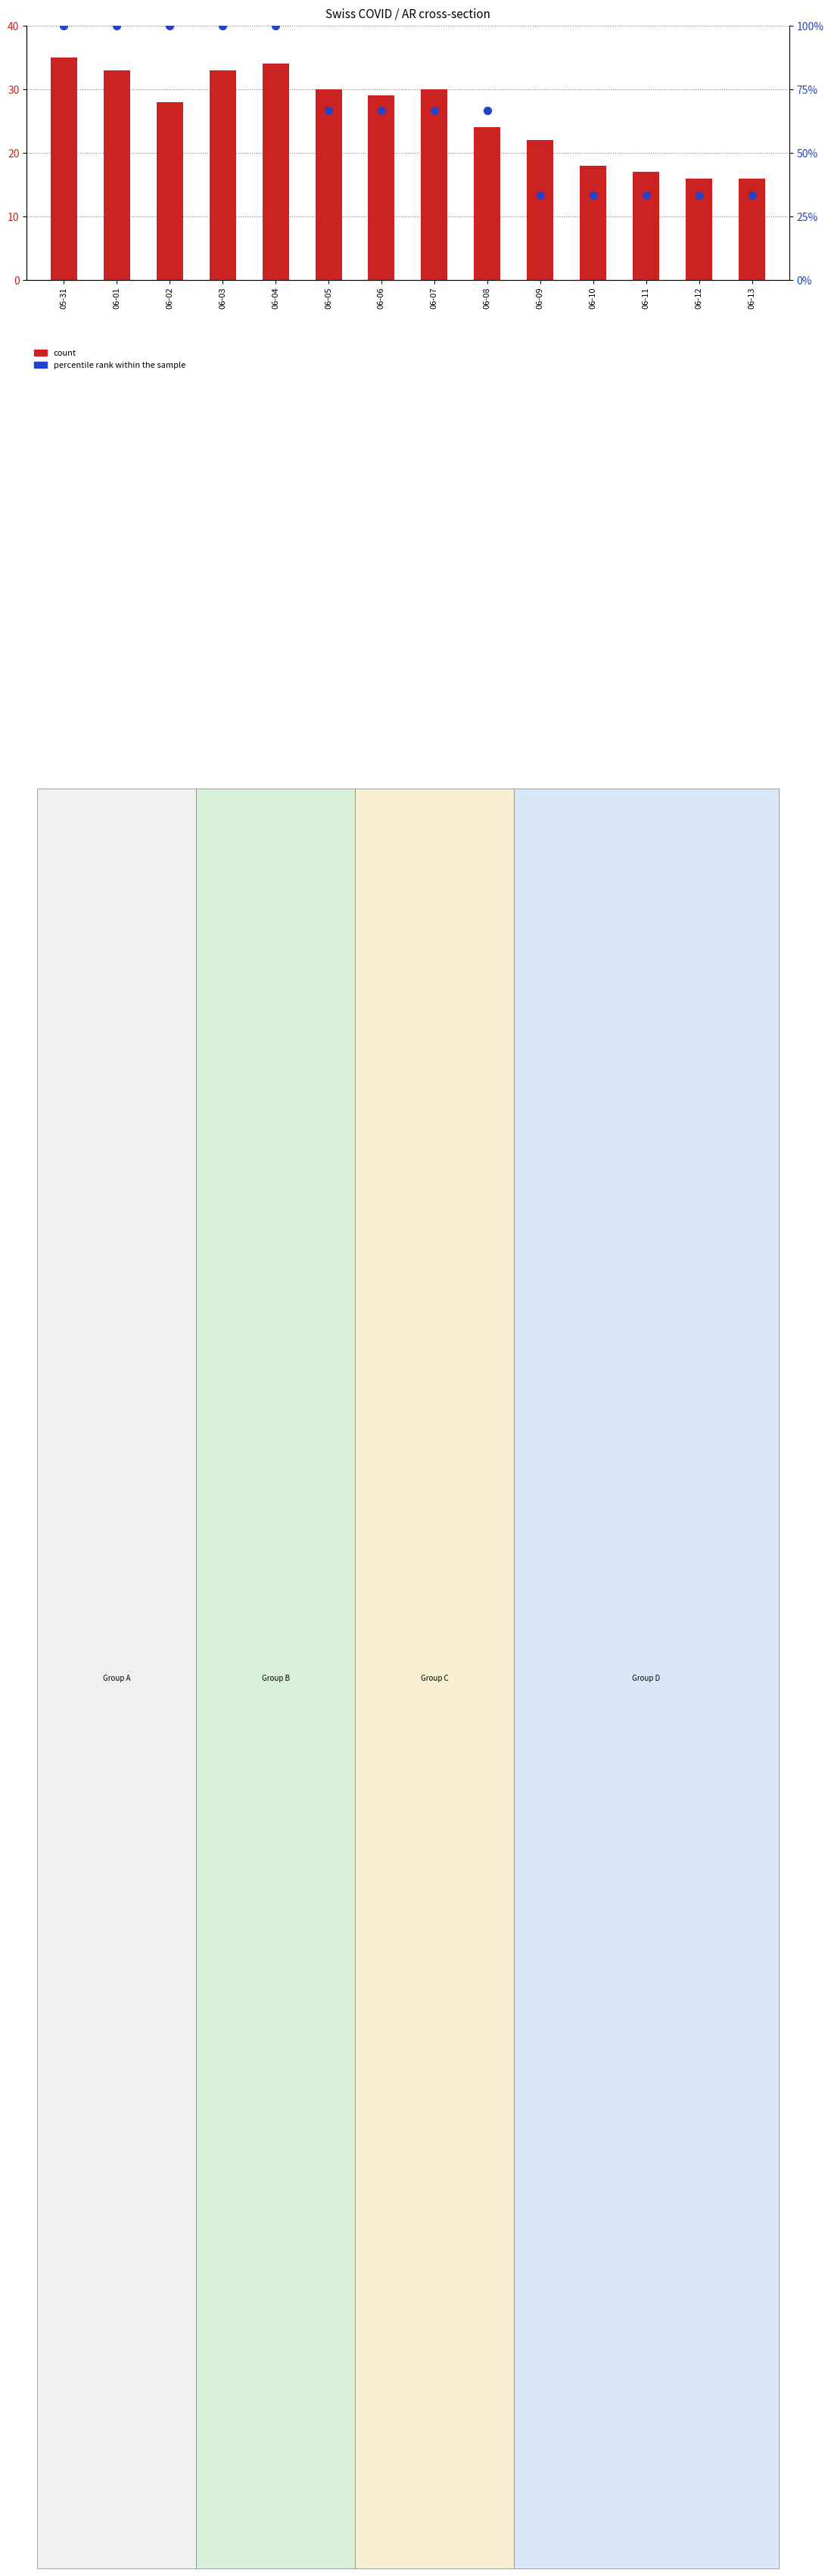

At which category is the sum across all series the highest?

05-31